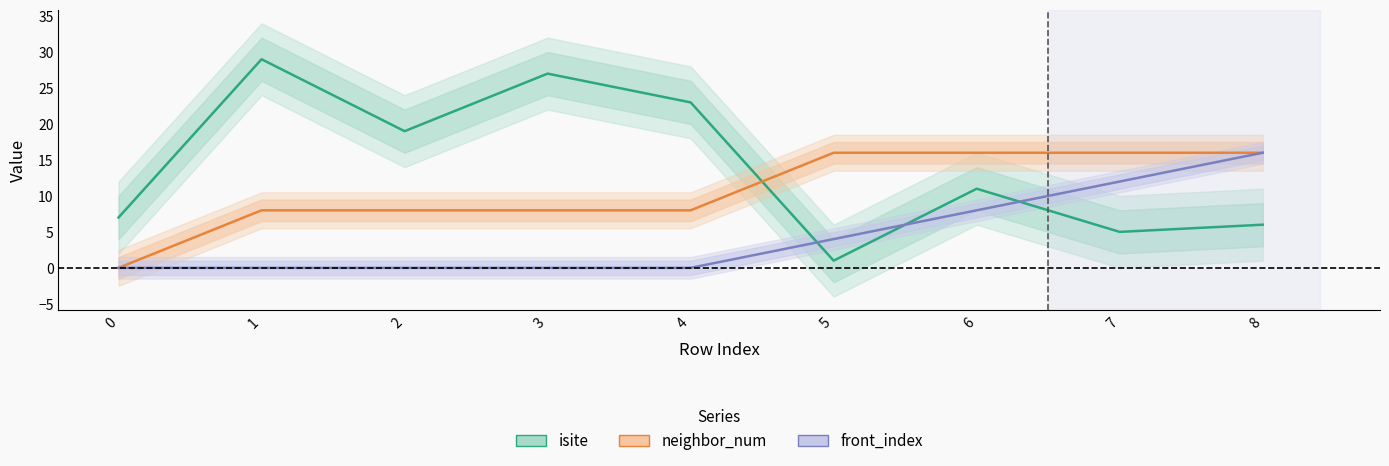

True or false: front_index and neighbor_num cross at least once.

False